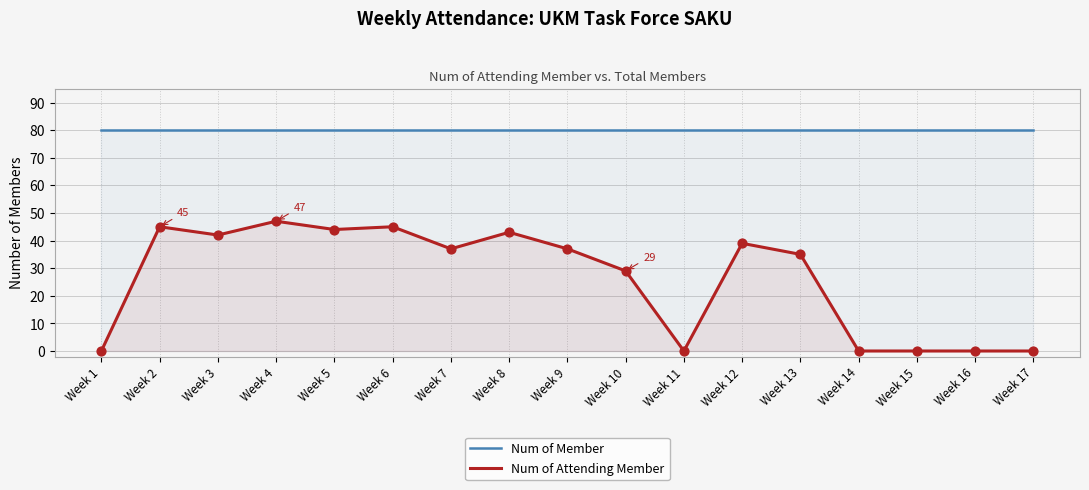

Which series contains the highest Y value?

Num of Member